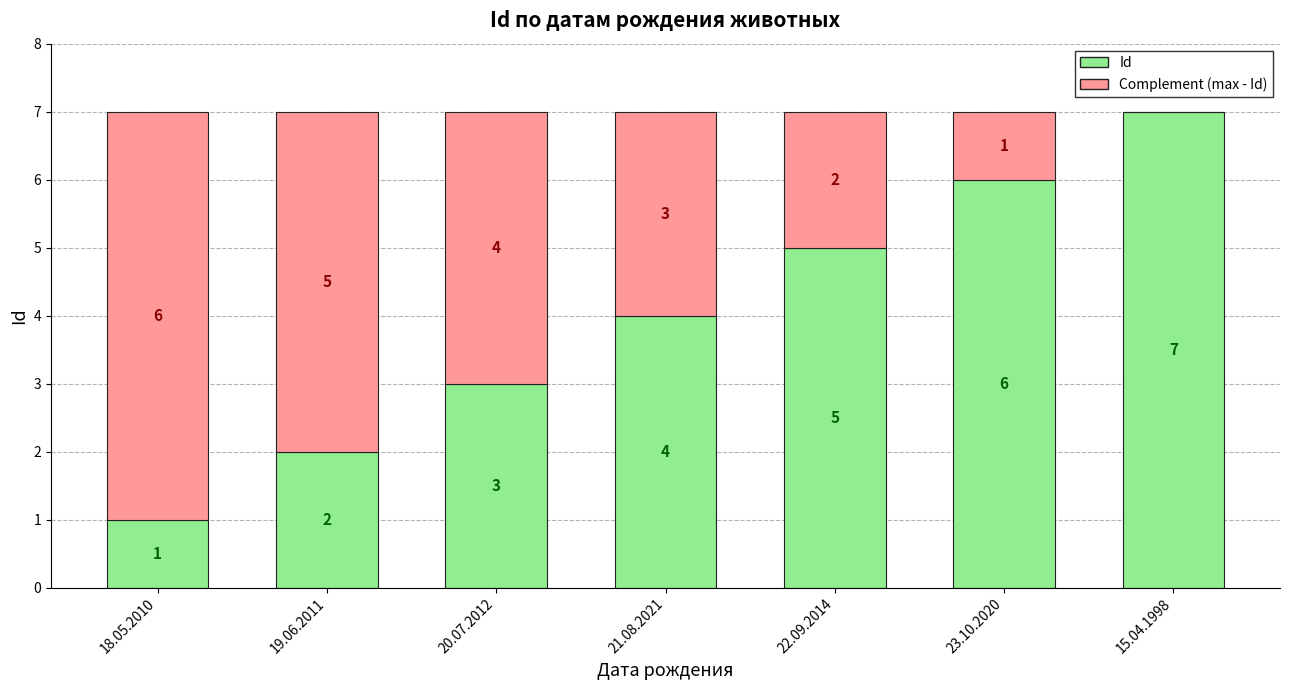

Are the bars horizontal?

No